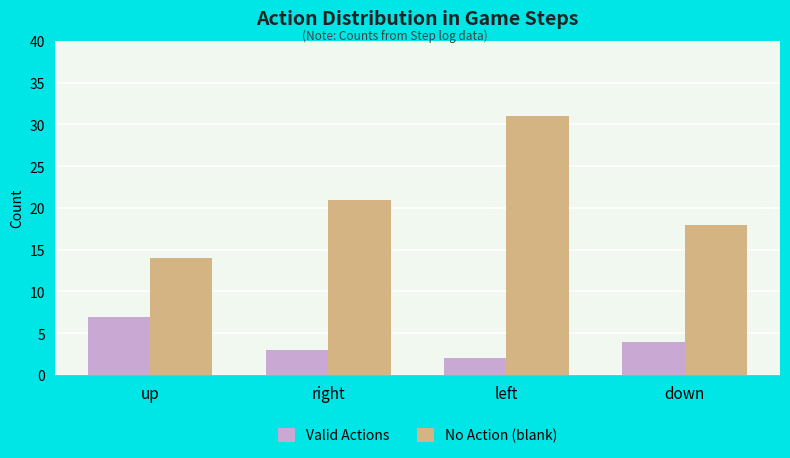

List the series in order of their overall mean, highest first.

No Action (blank), Valid Actions